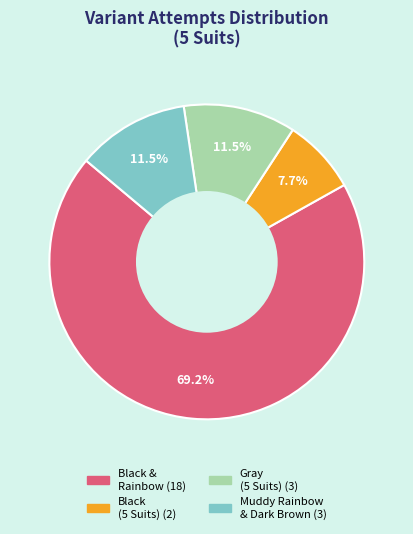

Count the number of slices in the pie.

4